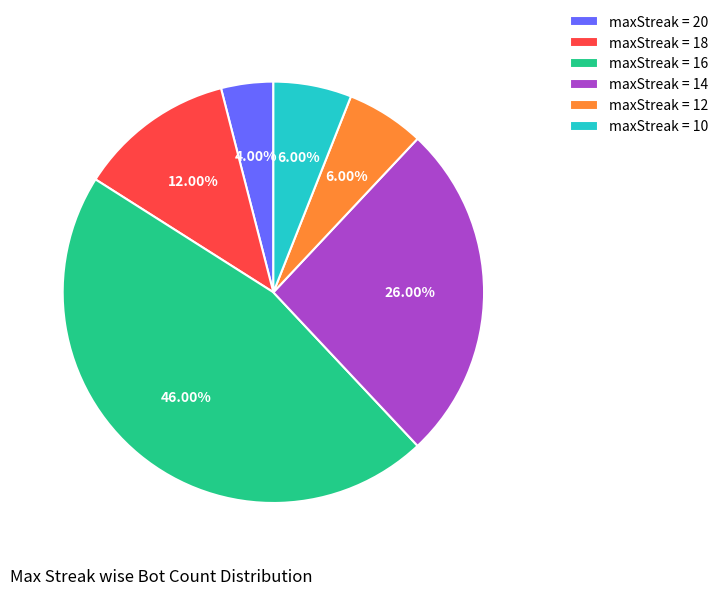

What is the ratio of the value at maxStreak = 16 to the value at maxStreak = 10?

7.7